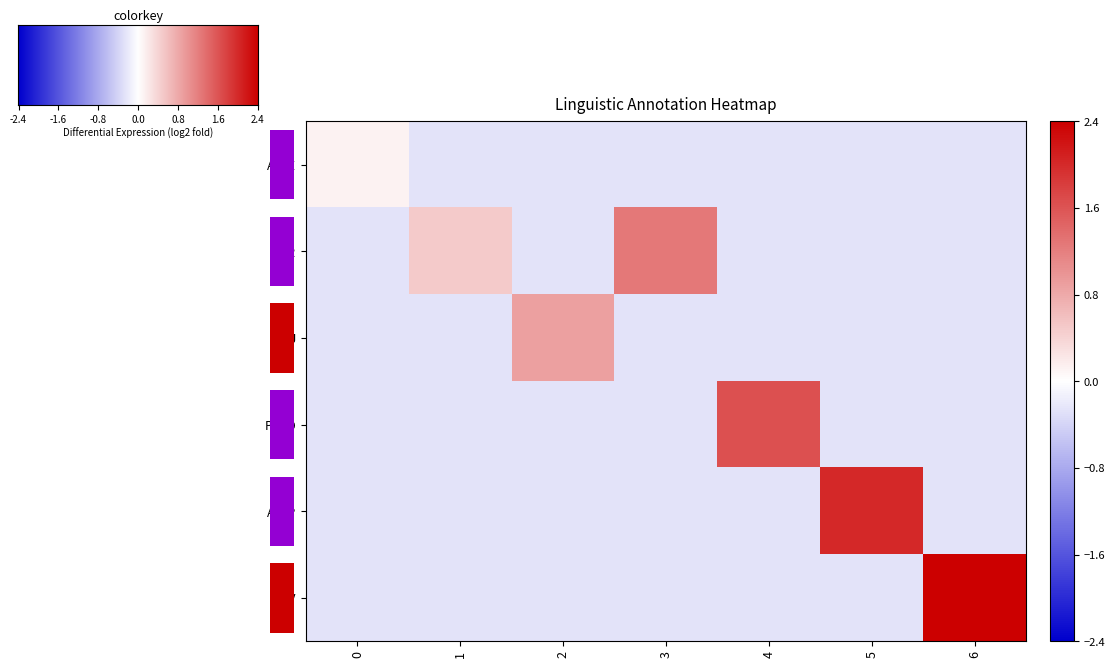

Rank the series by their maximum value, from highest to lowest.

ADV, AuxP, PRED, ATR, SBJ, AuxZ